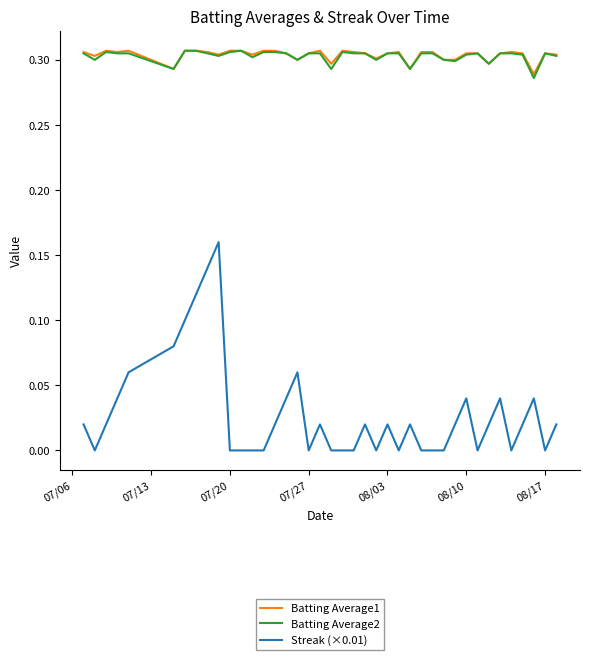

True or false: Streak (×0.01) and Batting Average2 cross at least once.

False